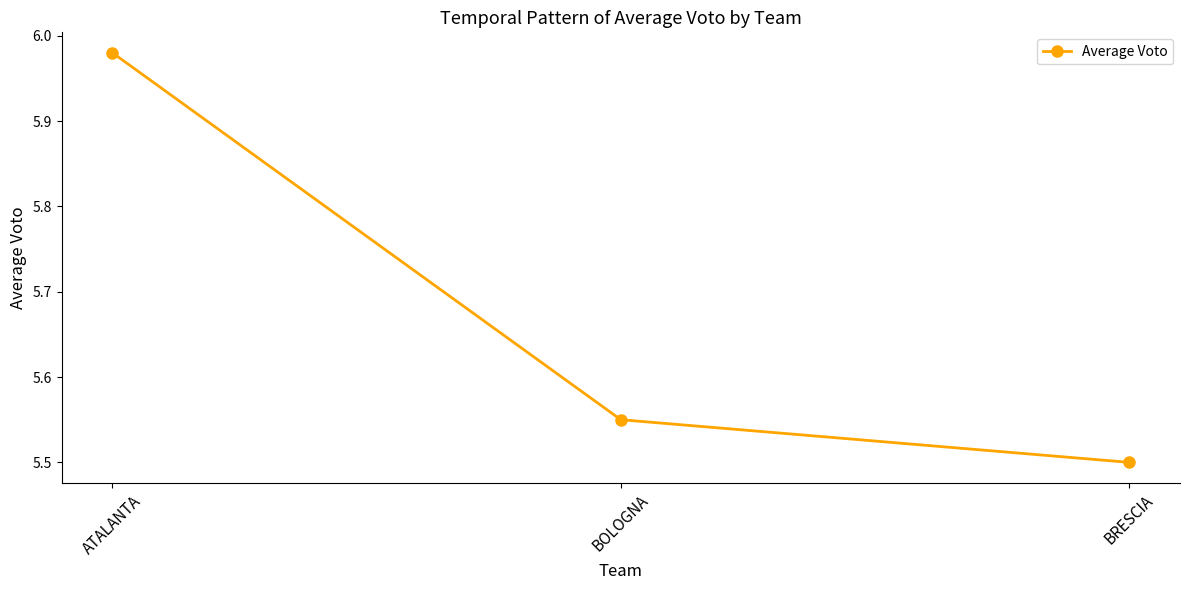

Which has a higher value, BRESCIA or BOLOGNA?

BOLOGNA